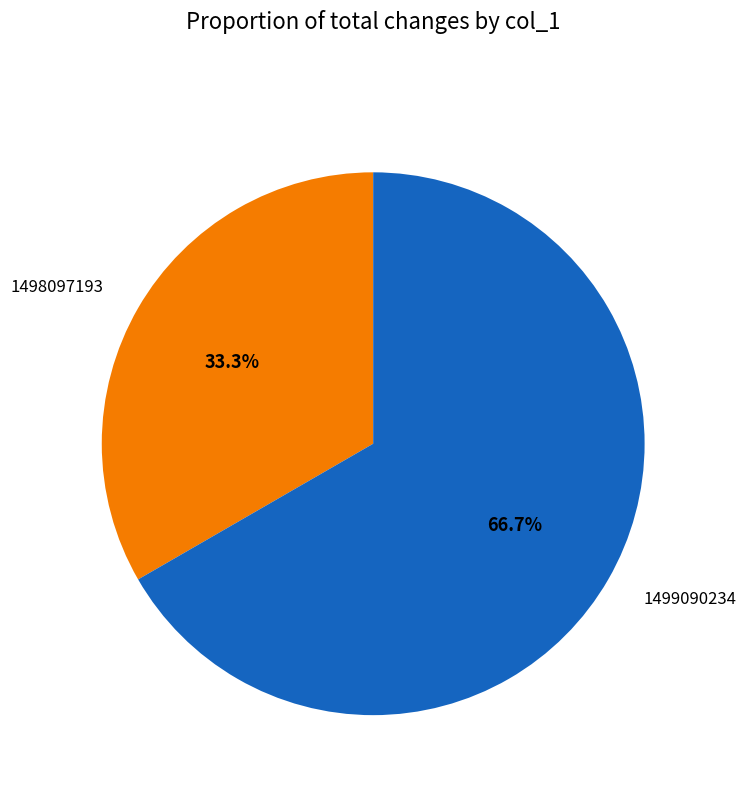

Is there a majority slice in this chart?

Yes